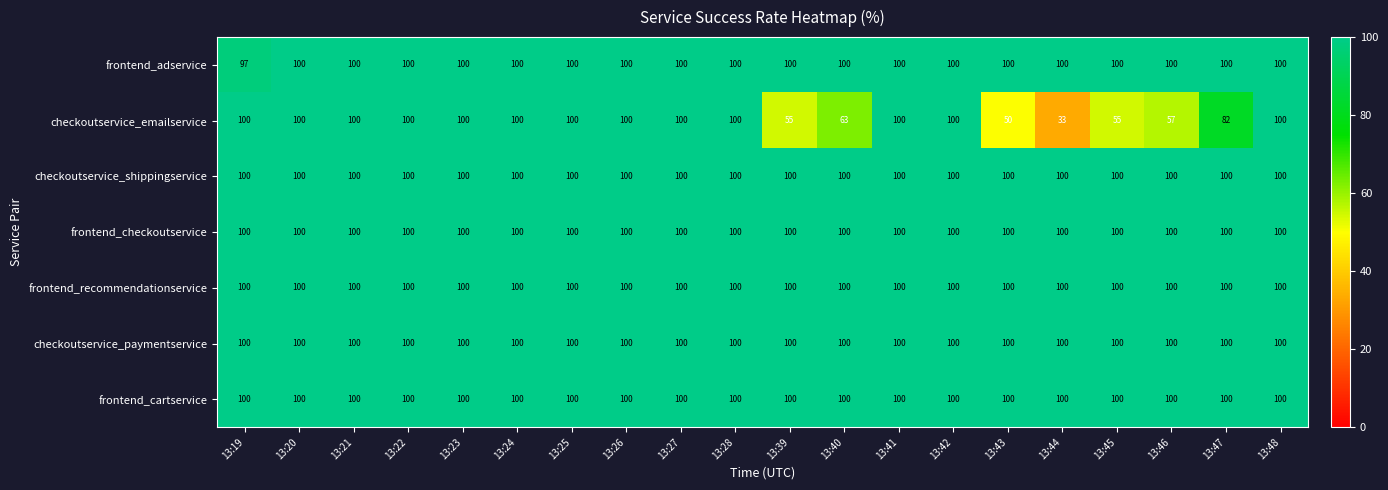

Read the frontend_checkoutservice value at 13:20.

100